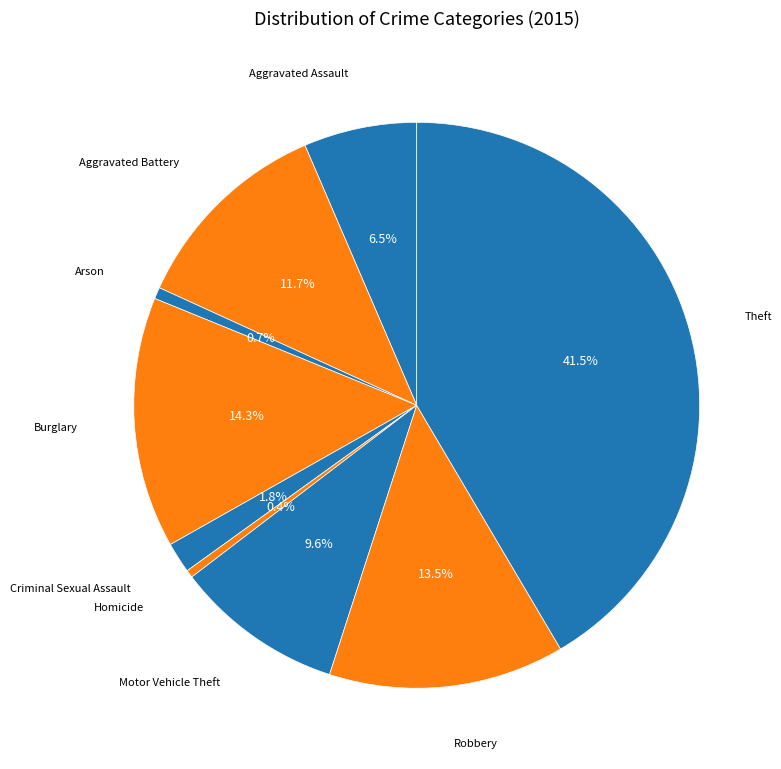

Count the number of slices in the pie.

9